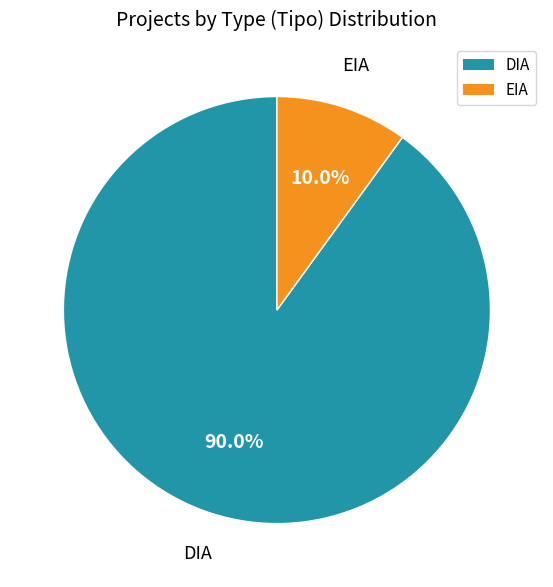

What is the ratio of the value at EIA to the value at DIA?

0.1